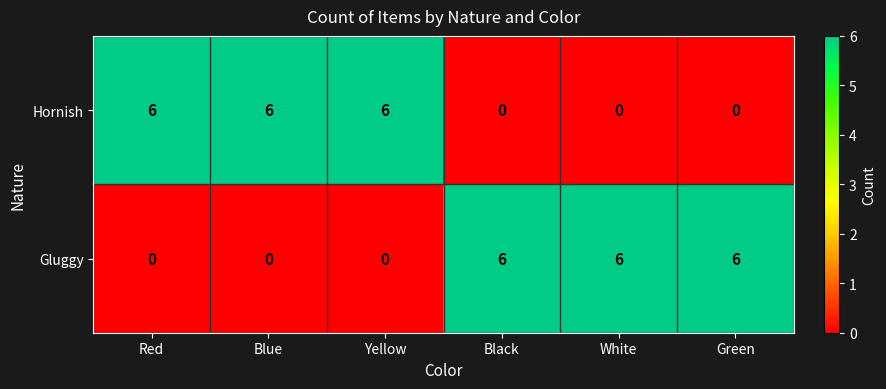

What is the maximum value for Gluggy?

6